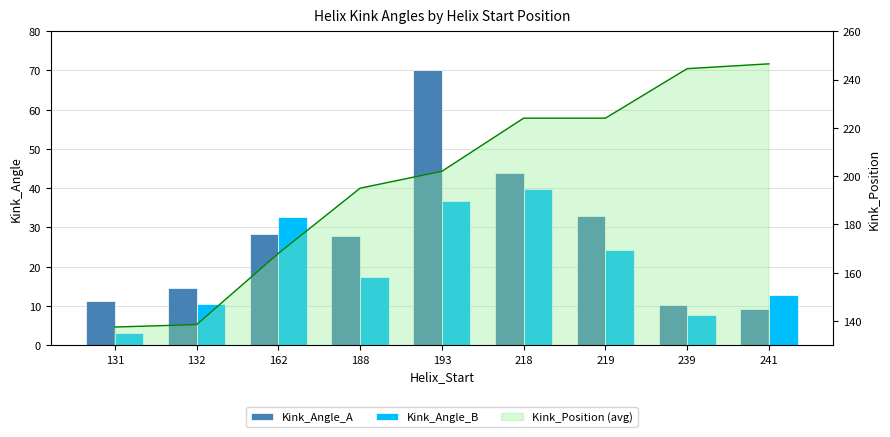

What is the sum of all Kink_Angle_A values?

248.4